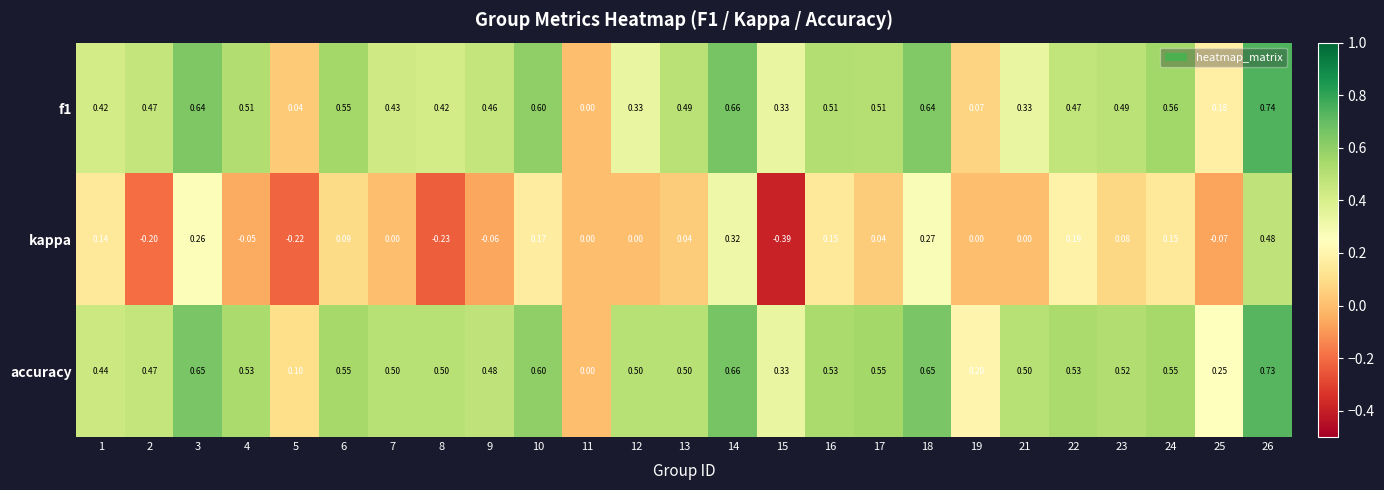

Between 1 and 9, which series saw the biggest shift?

kappa